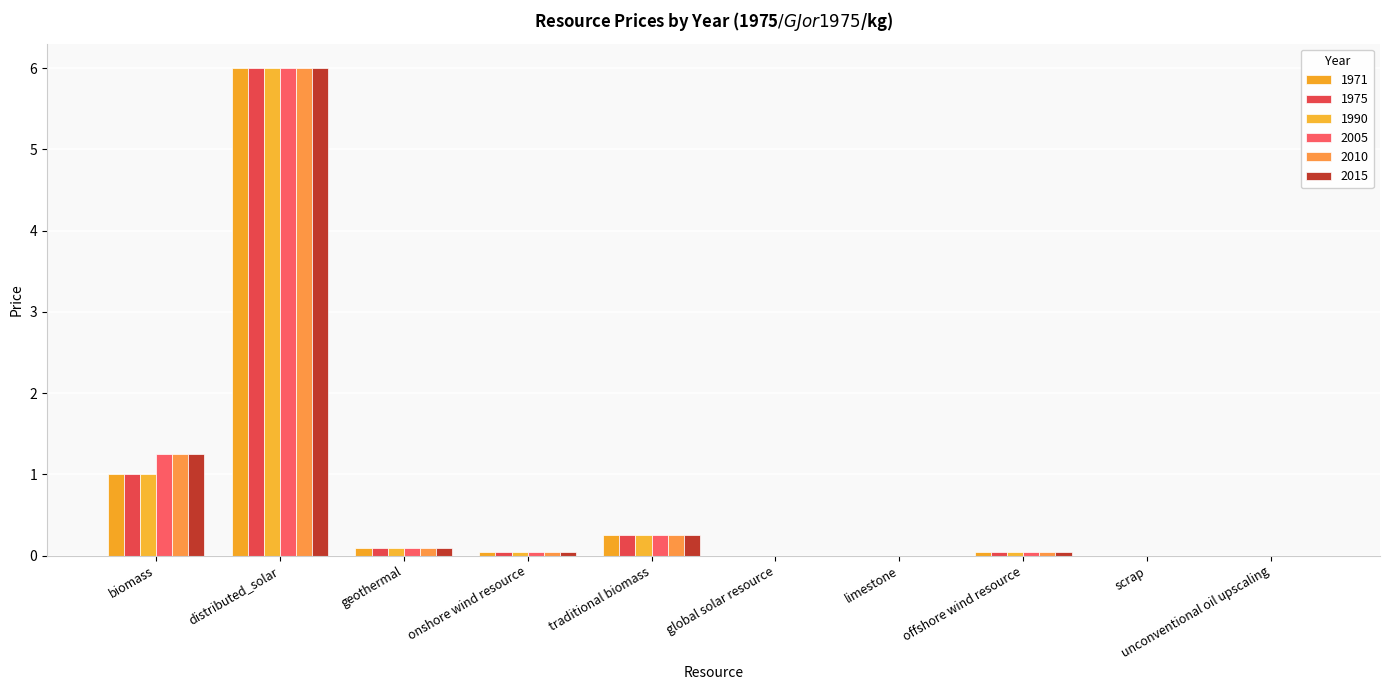

Are the bars grouped side by side (vs. stacked)?

Yes